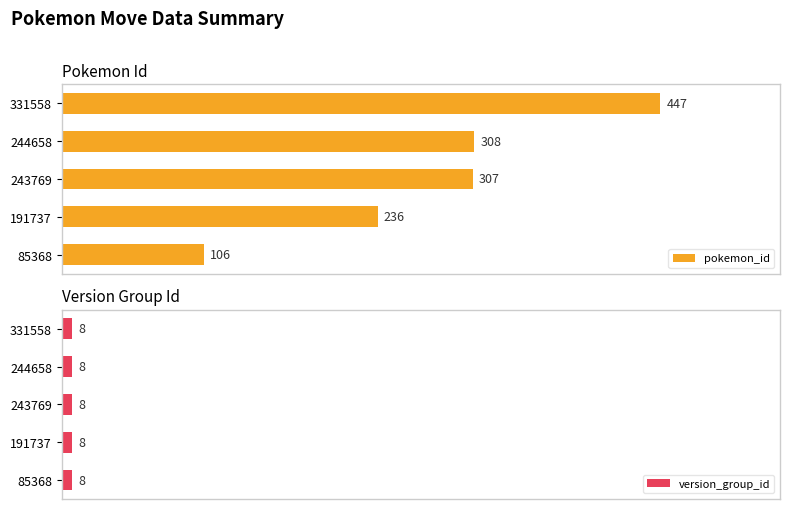

Which series has the largest range (max minus min)?

pokemon_id